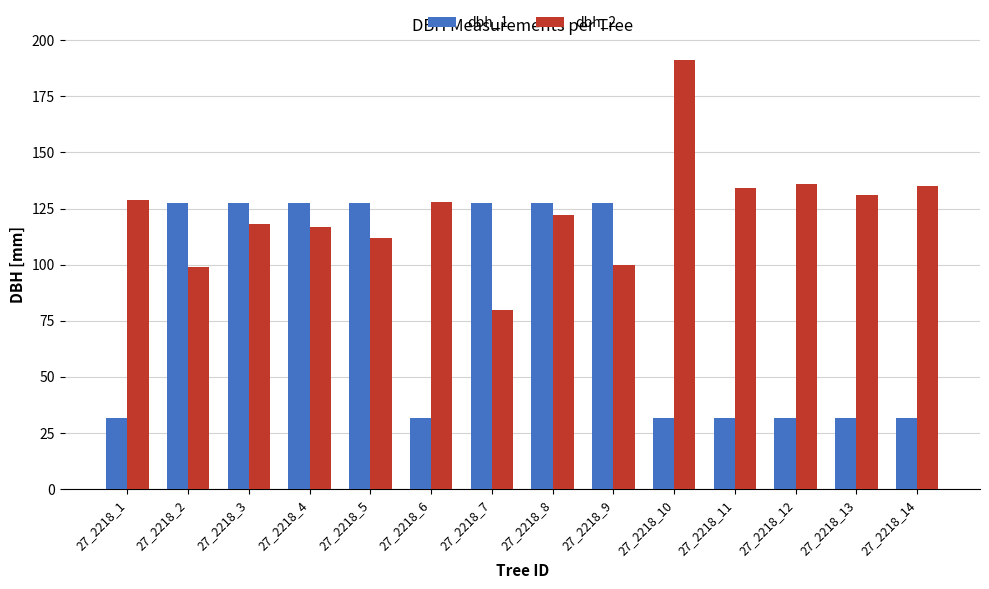

List the series in order of their overall mean, highest first.

dbh_2, dbh_1